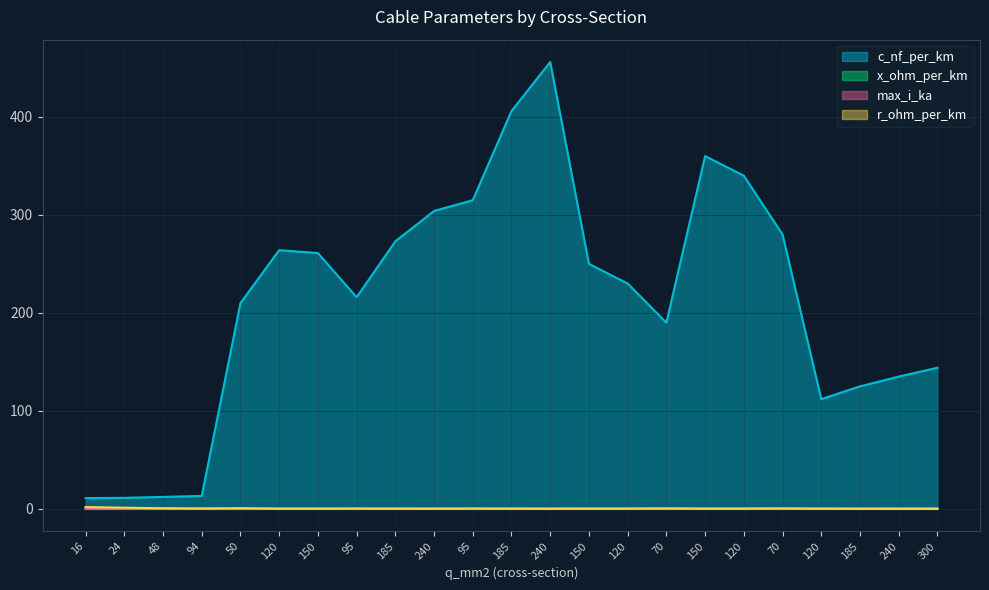

Which has a higher value, 120 or 94?

120